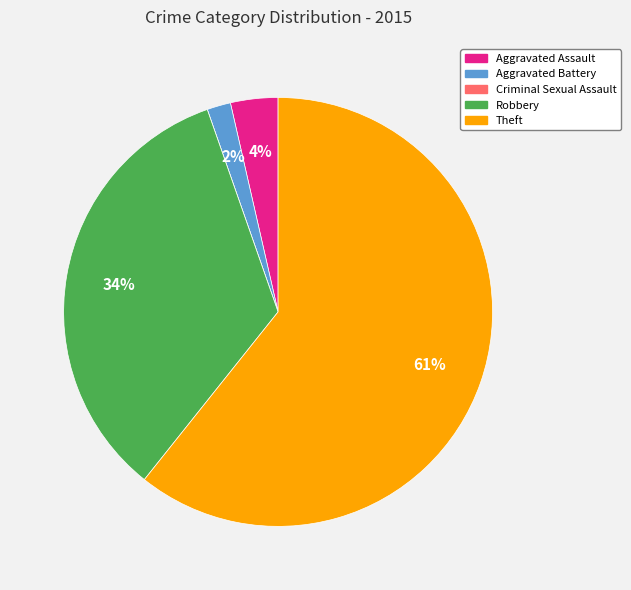

The Aggravated Battery slice represents 2% of the pie. True or false?

True